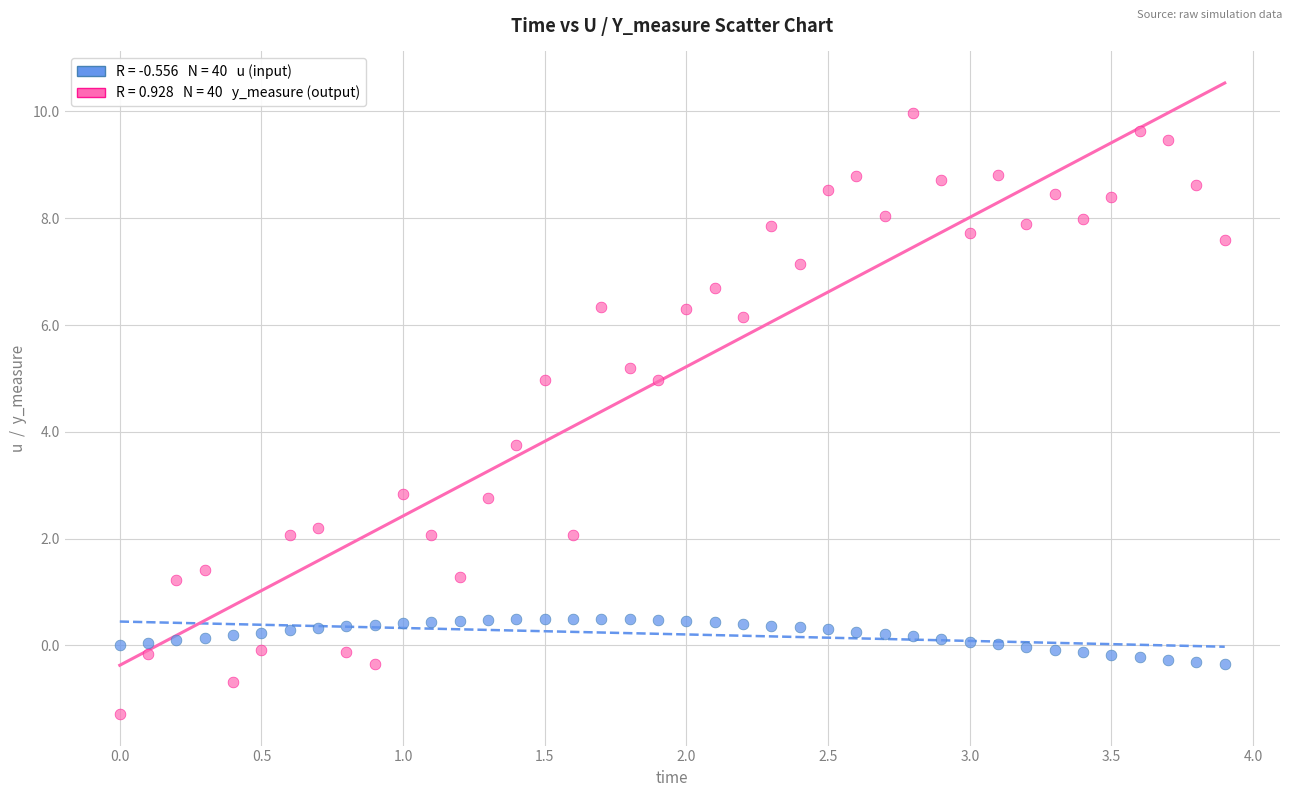

Across all data points, what is the range of Y values (max minus min)?

11.3